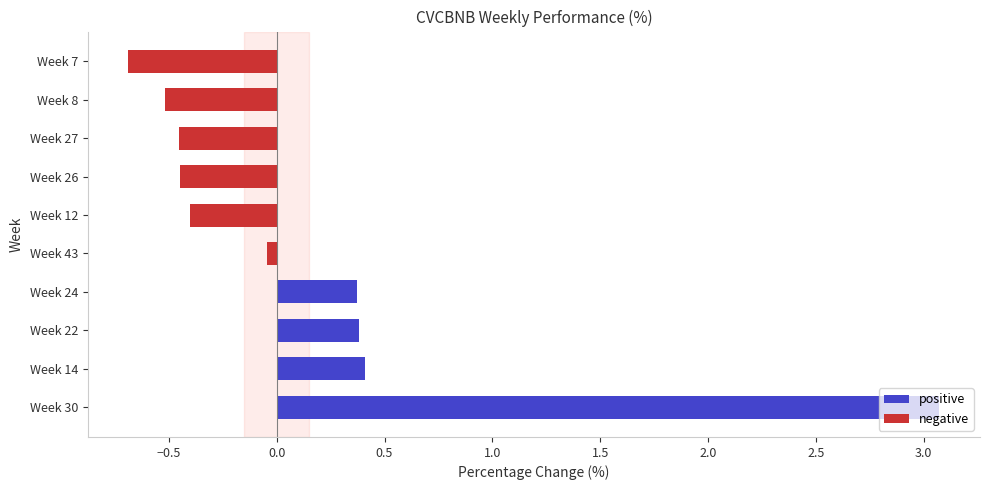

What is the smallest value displayed?

-0.7